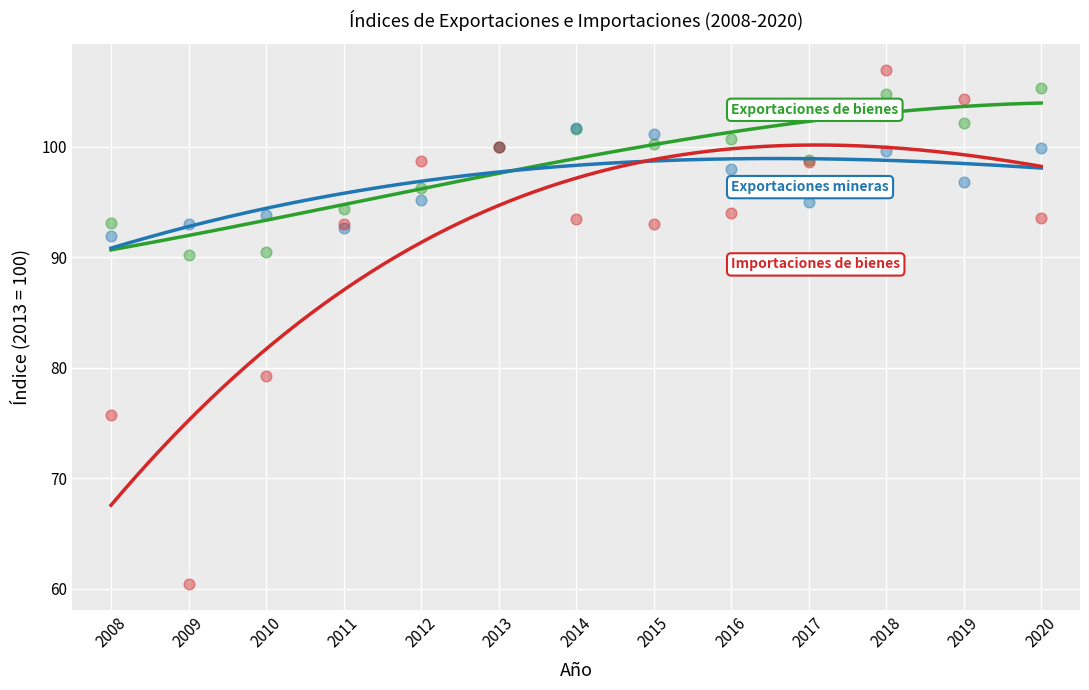

Across all series, what Y value is closest to 83?

79.3